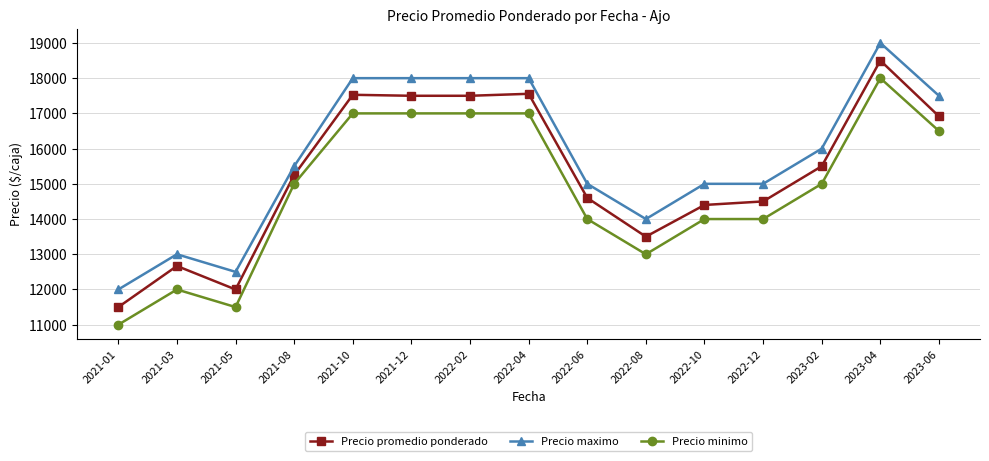

What is the label of the 8th point from the right?

2022-04